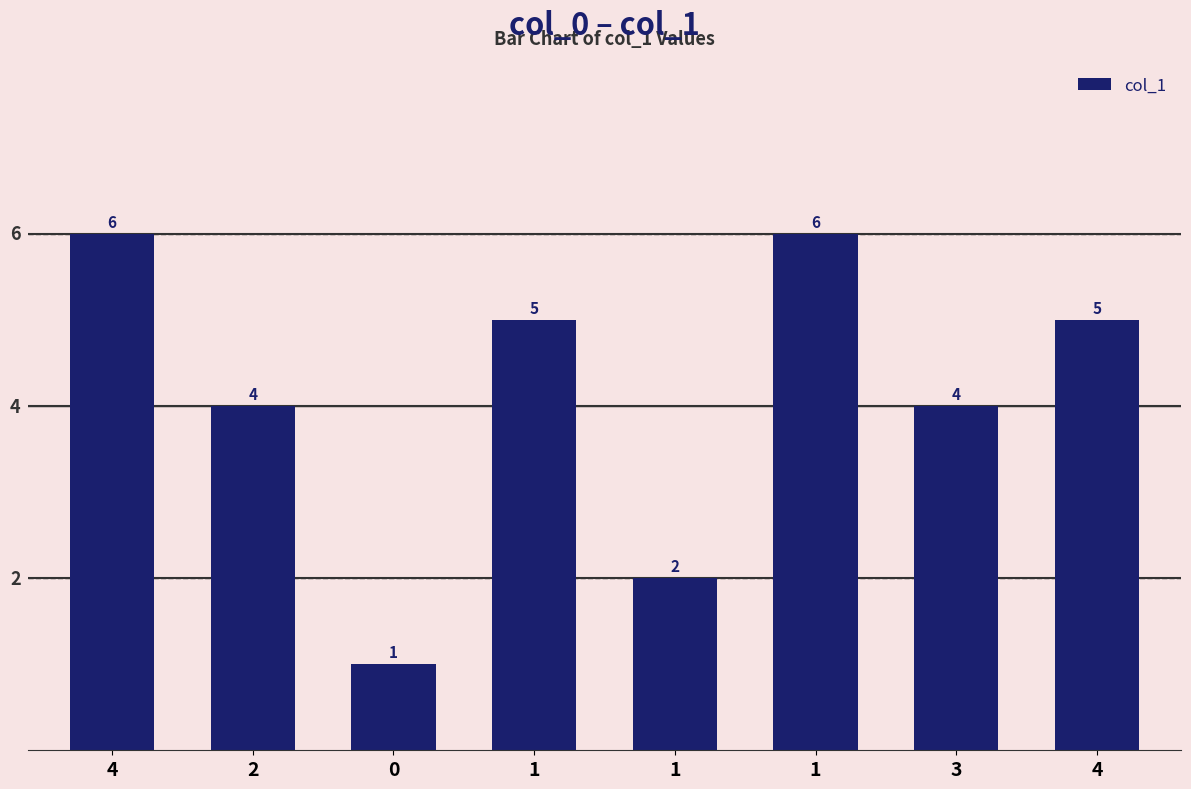

List the labels in order of value, largest first.

4, 1, 1, 4, 2, 3, 1, 0